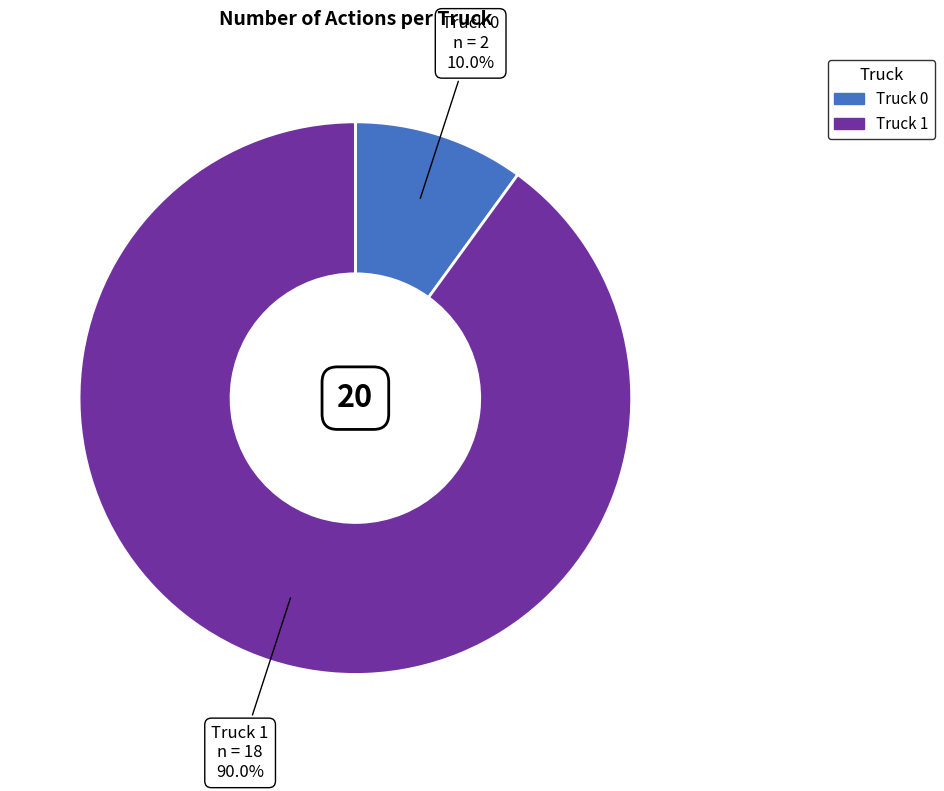

How much of the chart is everything except Truck 1?

10.0%